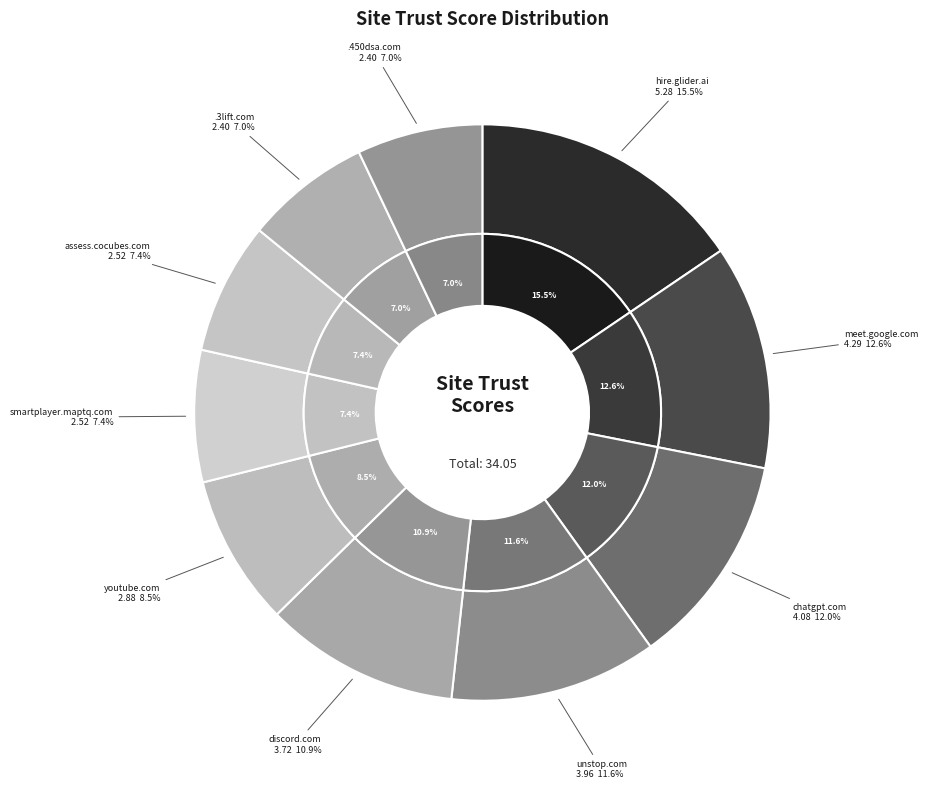

What percentage is the assess.cocubes.com slice, to the nearest percent?

7%